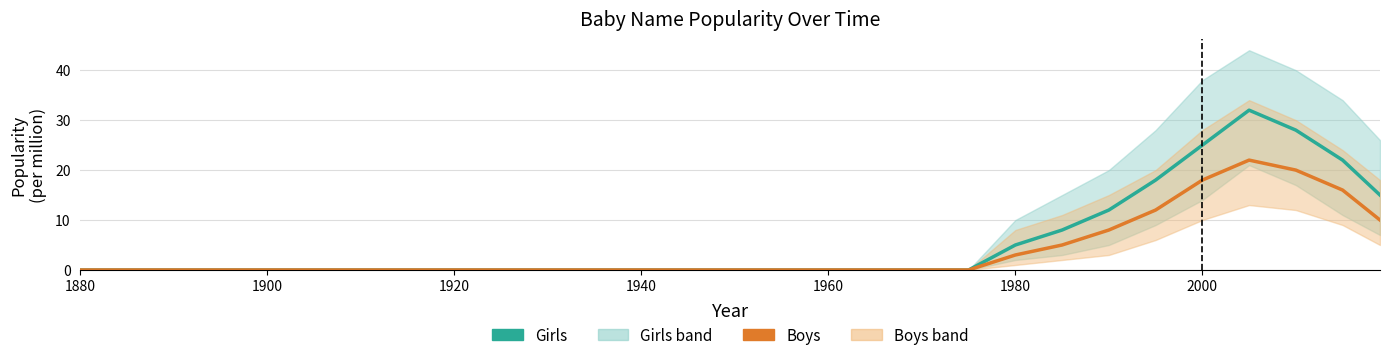

At how many categories does at least one series exceed 29?

1